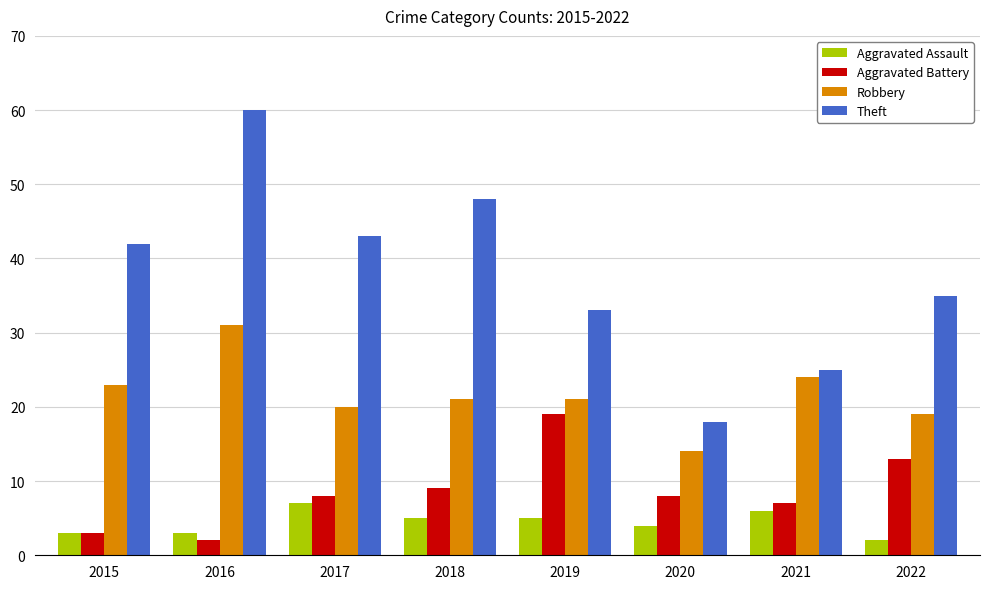

Reading left to right, extract all data points from this chart.

Aggravated Assault: 3	3	7	5	5	4	6	2
Aggravated Battery: 3	2	8	9	19	8	7	13
Robbery: 23	31	20	21	21	14	24	19
Theft: 42	60	43	48	33	18	25	35